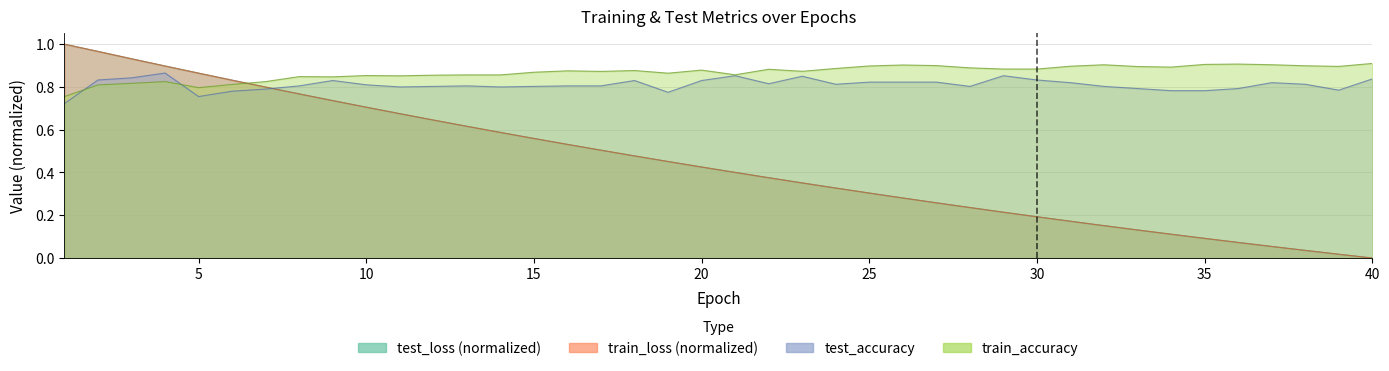

Where is train_accuracy nearest to the value 0?

1